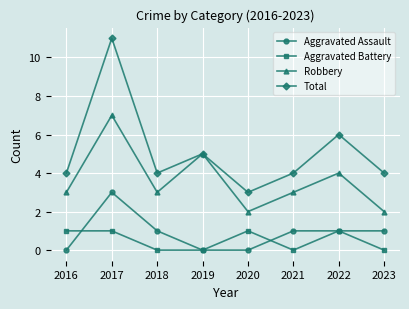

Where is the first local minimum for Robbery?

2018